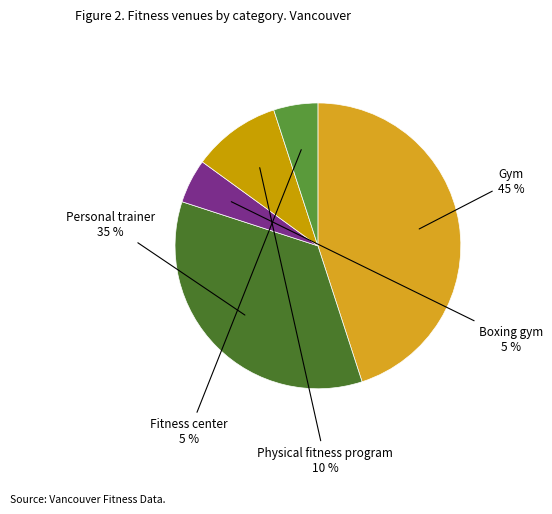

Between Gym and Personal trainer, which is larger?

Gym